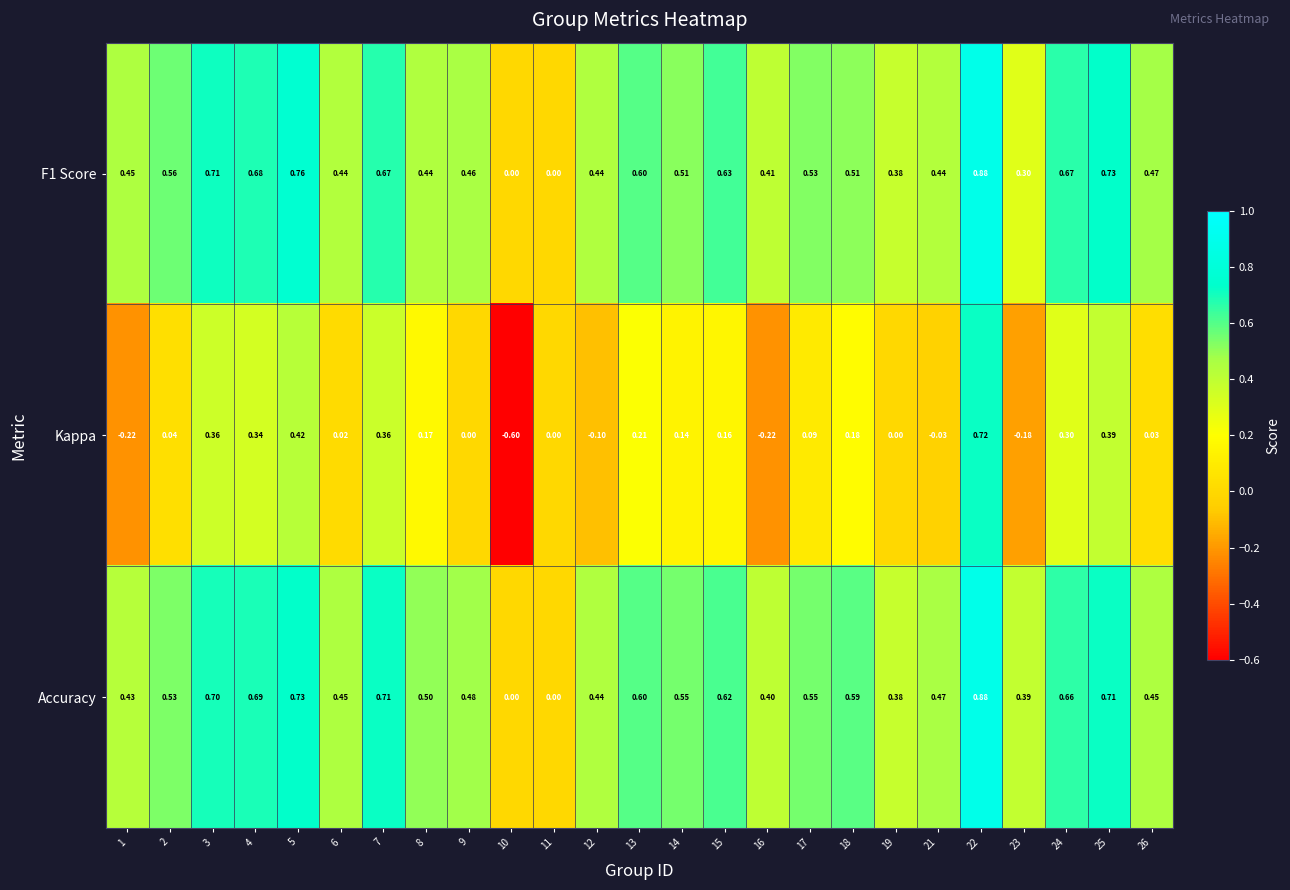

What is the minimum value shown in the chart?

-0.6